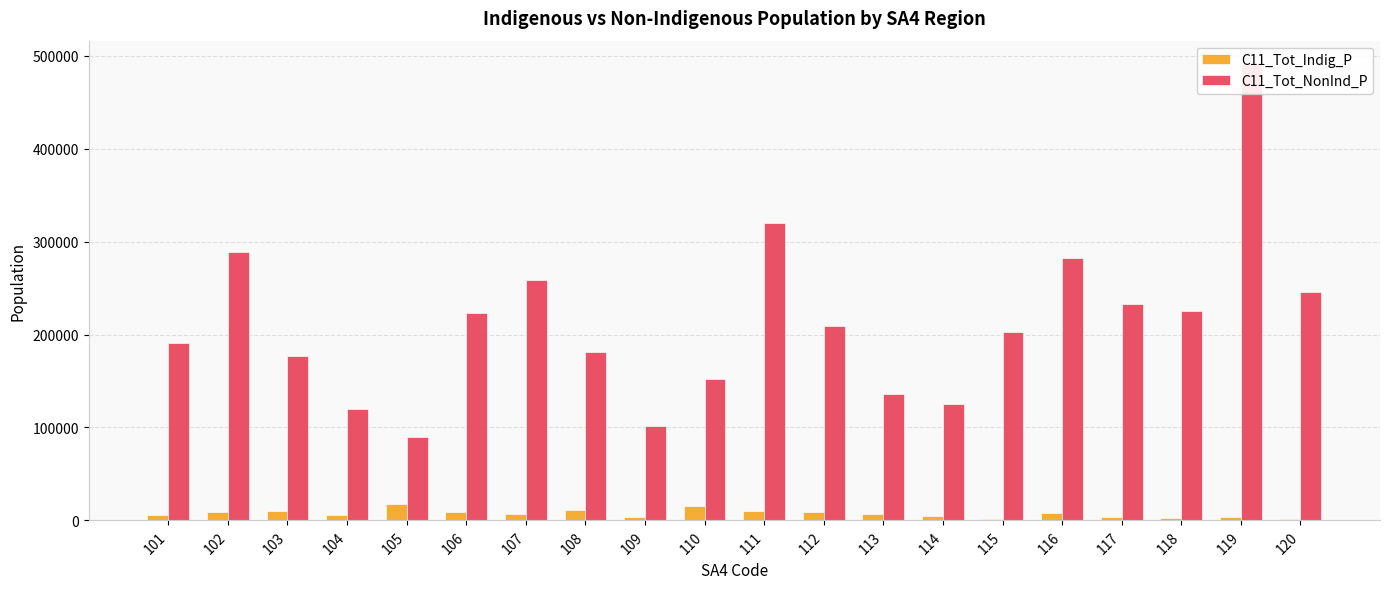

What is the maximum value shown in the chart?

491877